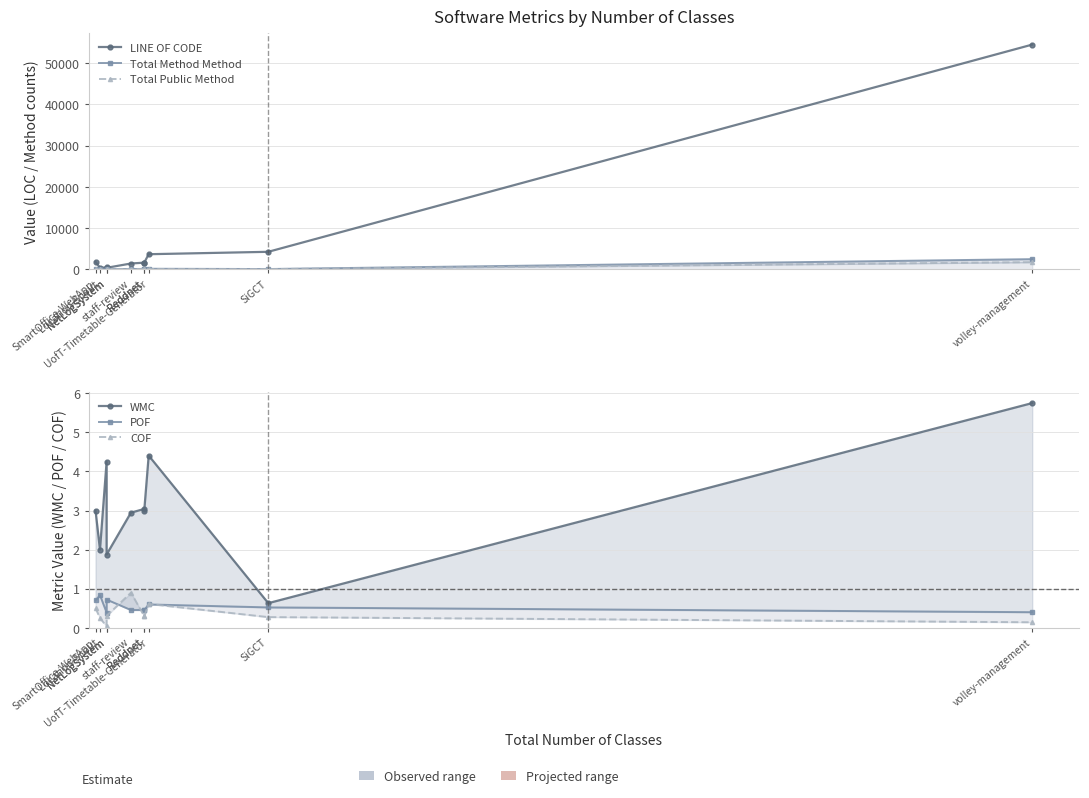

What are all the series names shown in the legend?

LINE OF CODE, Total Method Method, Total Public Method, WMC, POF, COF